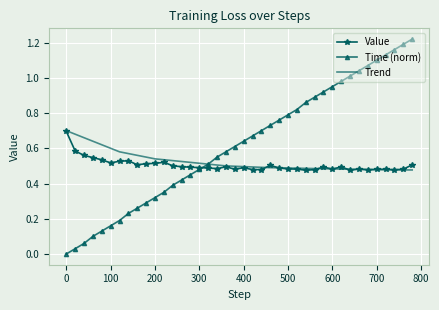

Which series has the largest total across all categories?

Time (norm)